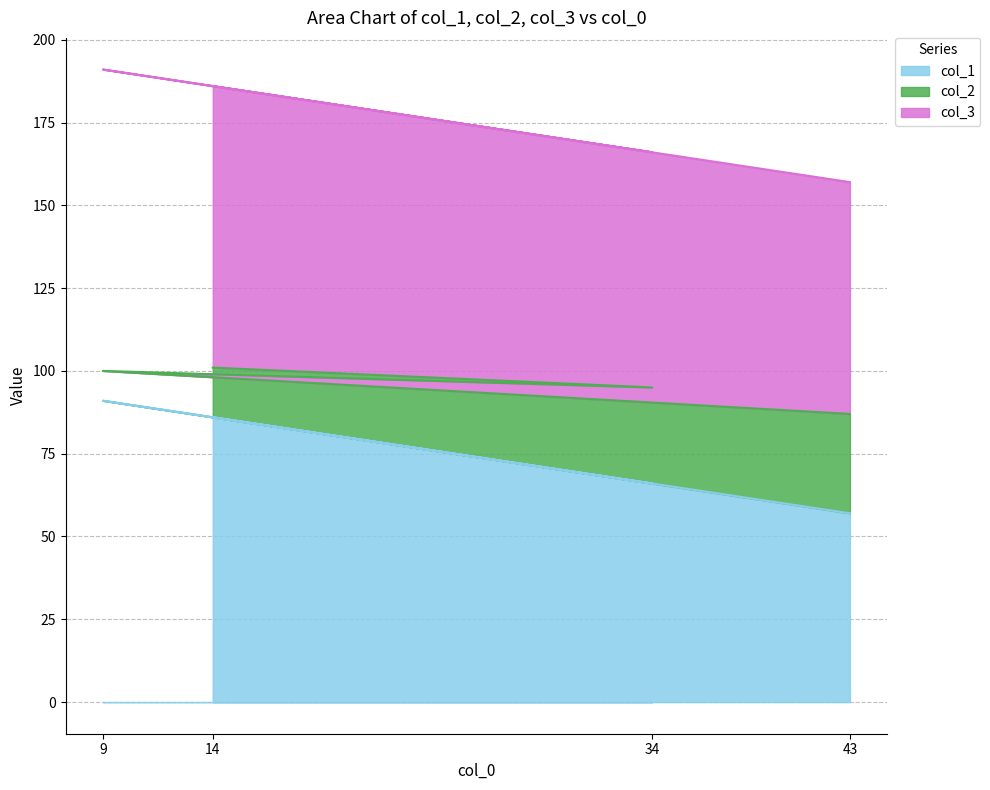

How many series are shown in this chart?

3